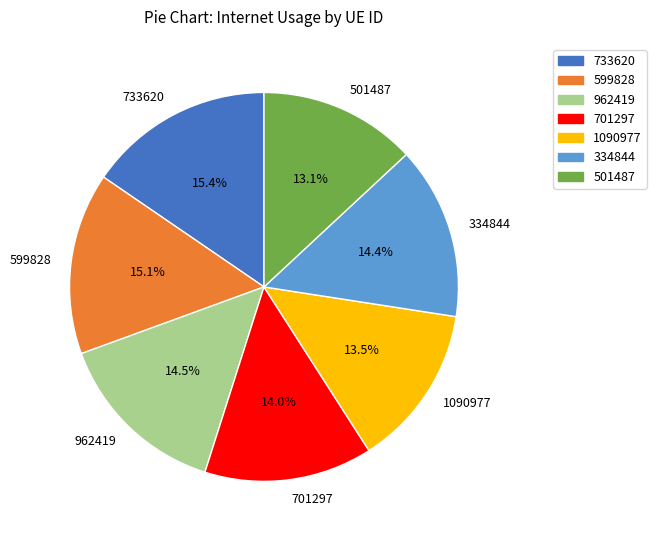

Is it true that 334844 is 14% of the pie?

True